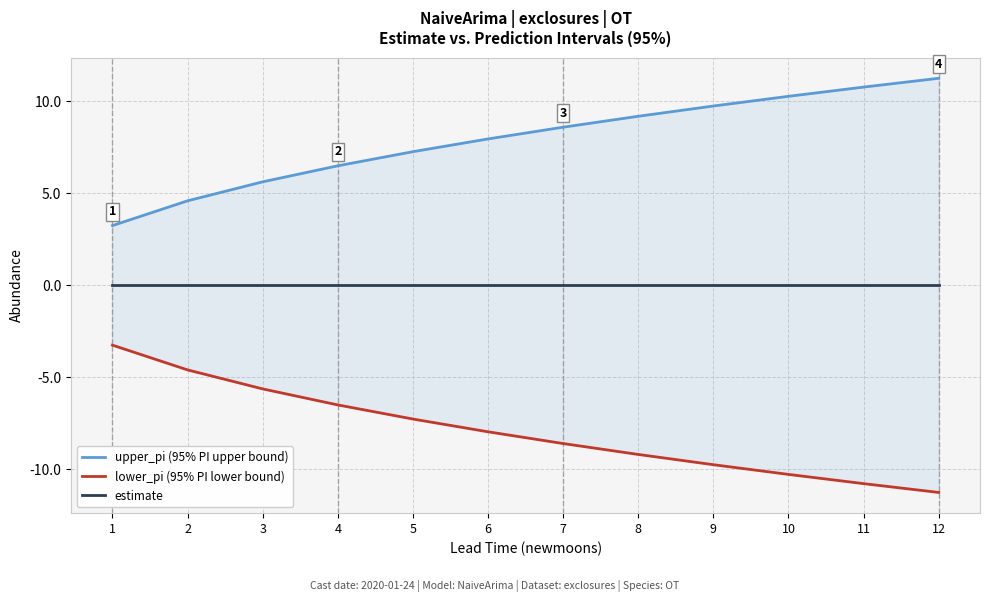

The value of lower_pi (95% PI lower bound) at 7 is -8.6. True or false?

True